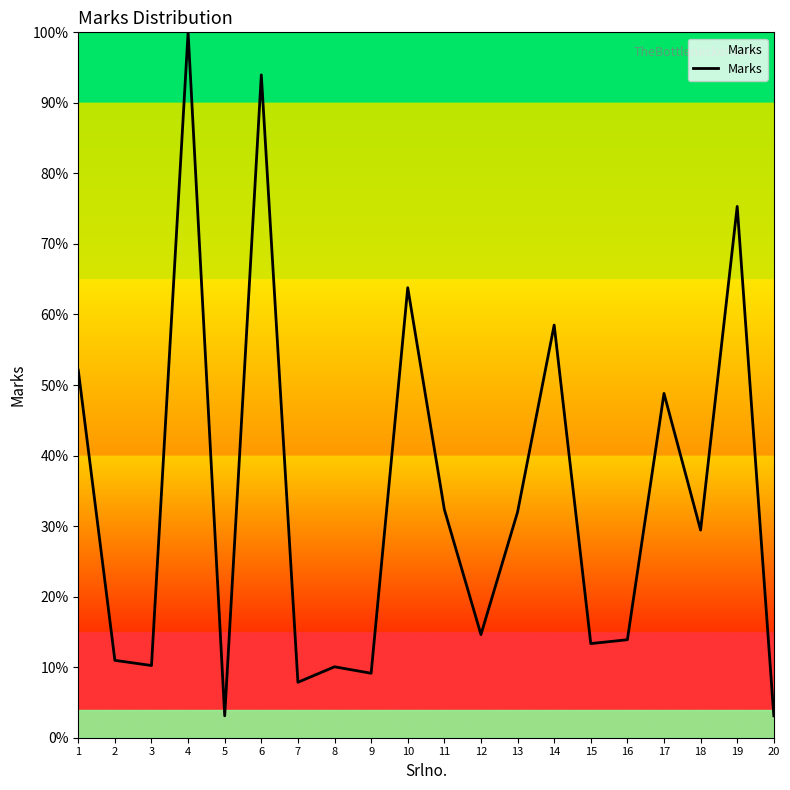

What is the difference between the second highest and second lowest values?

0.9